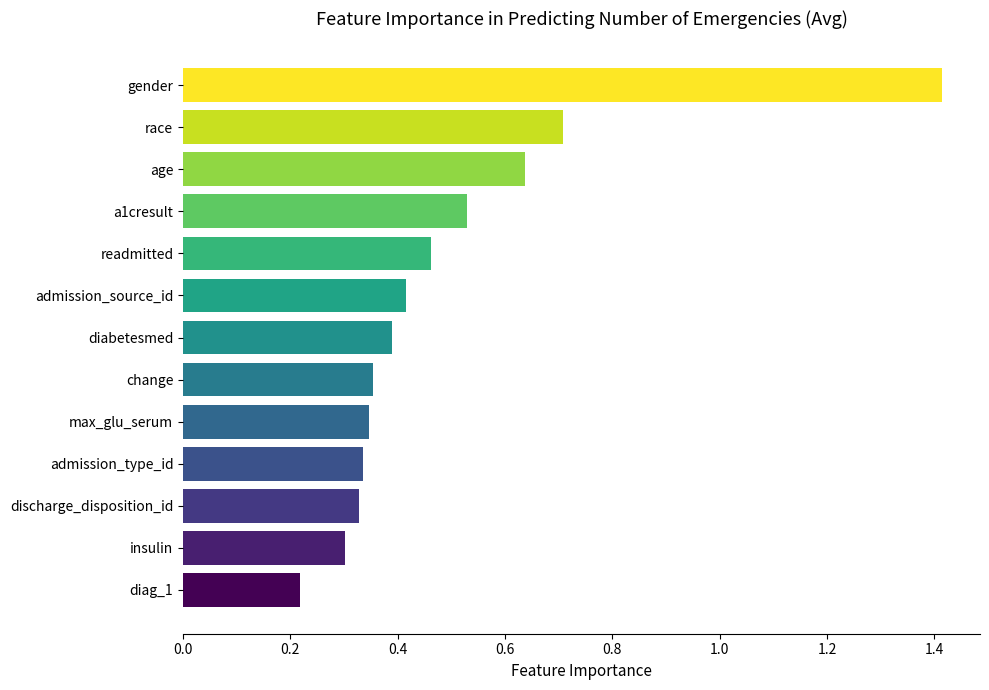

At which label is the value closest to 0?

diag_1